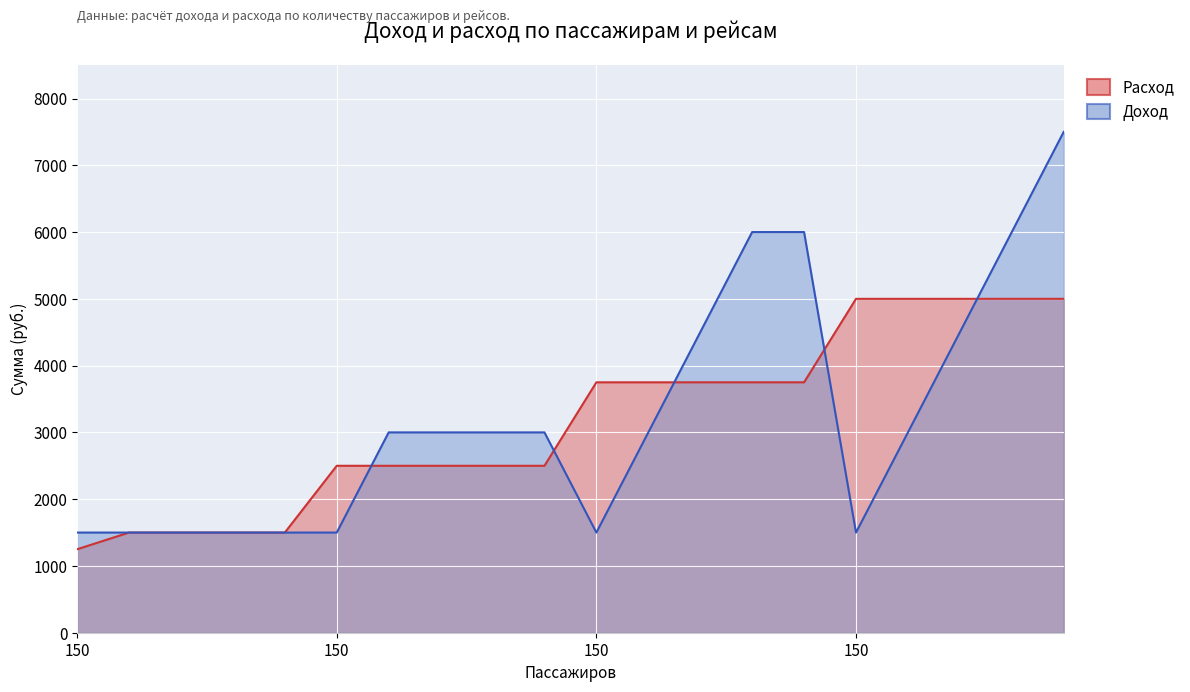

Where is Расход nearest to the value 3125?

150